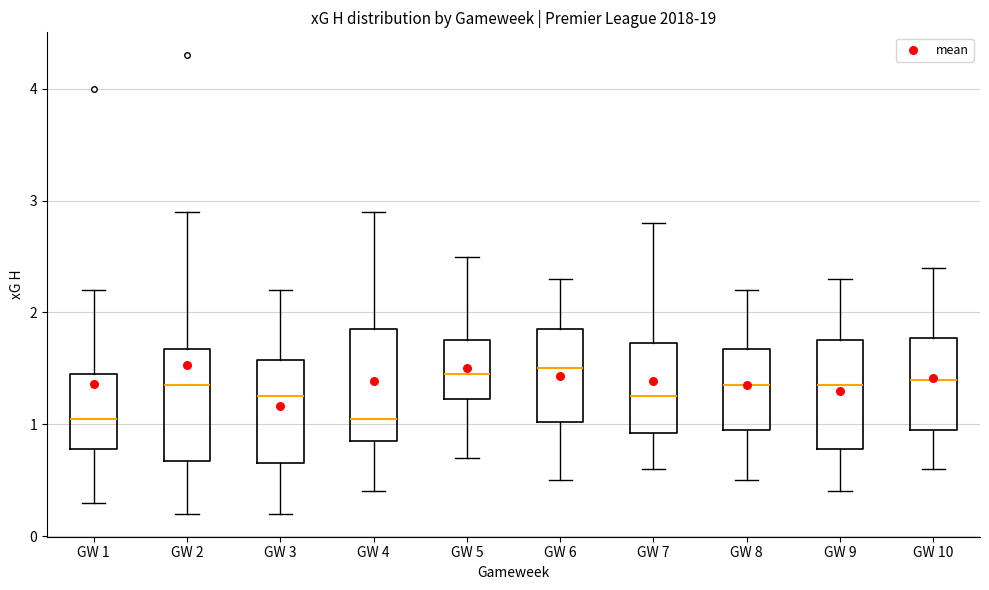

Reading left to right, read every box against the y-axis: the position of its median line, the range the box covers, and the ends of its whiskers. The values are not printed on the chart, so give them approximately, as read against the axis.

GW 1: median 1.1, box 0.8 to 1.5, whiskers 0.3 to 2.2
GW 2: median 1.4, box 0.7 to 1.7, whiskers 0.2 to 2.9
GW 3: median 1.3, box 0.7 to 1.6, whiskers 0.2 to 2.2
GW 4: median 1.1, box 0.9 to 1.9, whiskers 0.4 to 2.9
GW 5: median 1.5, box 1.2 to 1.8, whiskers 0.7 to 2.5
GW 6: median 1.5, box 1.0 to 1.9, whiskers 0.5 to 2.3
GW 7: median 1.3, box 0.9 to 1.7, whiskers 0.6 to 2.8
GW 8: median 1.4, box 1.0 to 1.7, whiskers 0.5 to 2.2
GW 9: median 1.4, box 0.8 to 1.8, whiskers 0.4 to 2.3
GW 10: median 1.4, box 1.0 to 1.8, whiskers 0.6 to 2.4